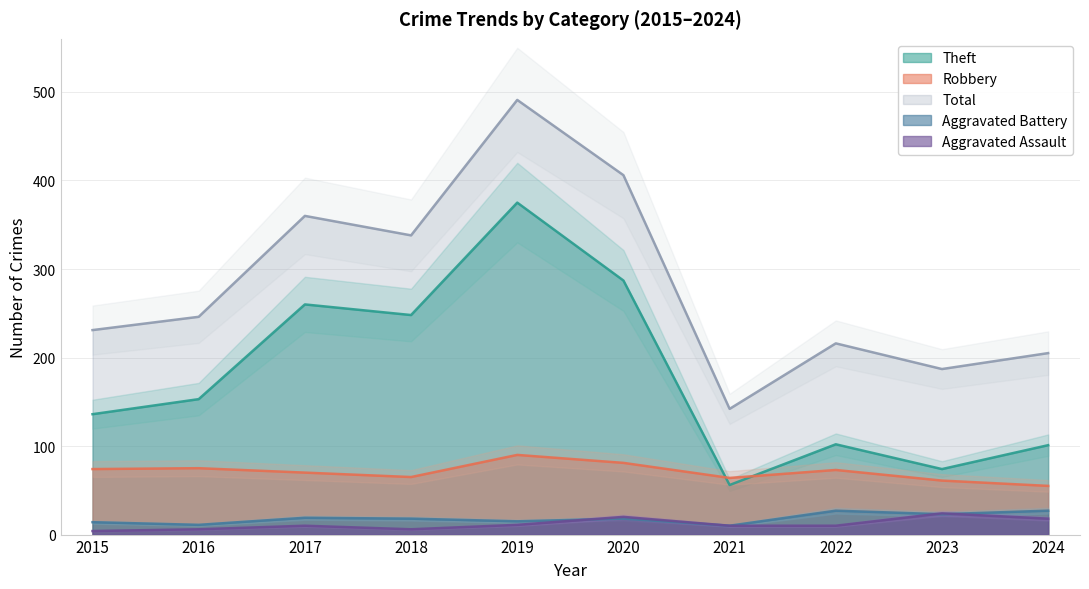

What is the difference between the highest and lowest values at 2018?

332